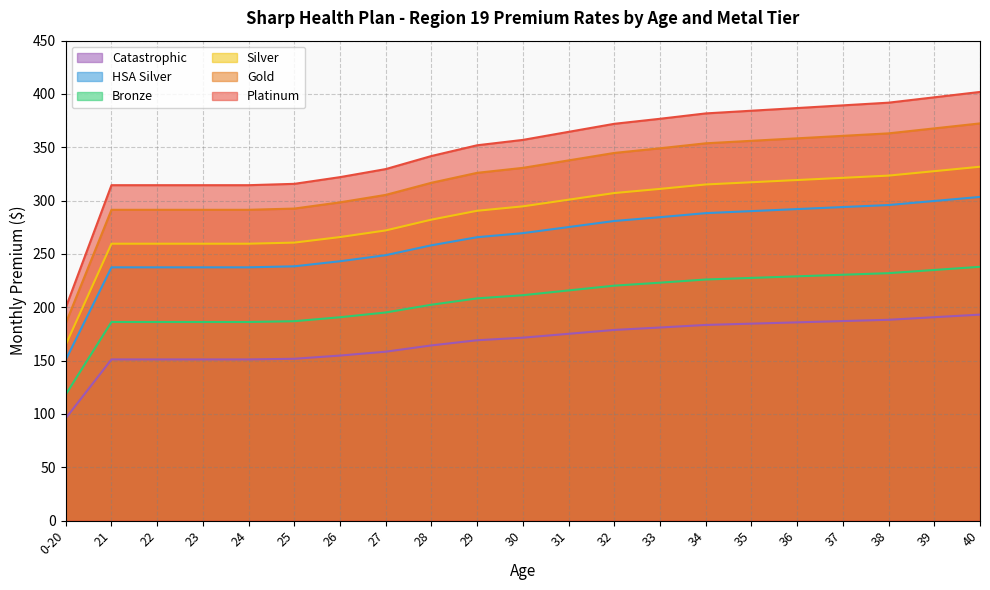

What is the minimum value for Gold?

185.0